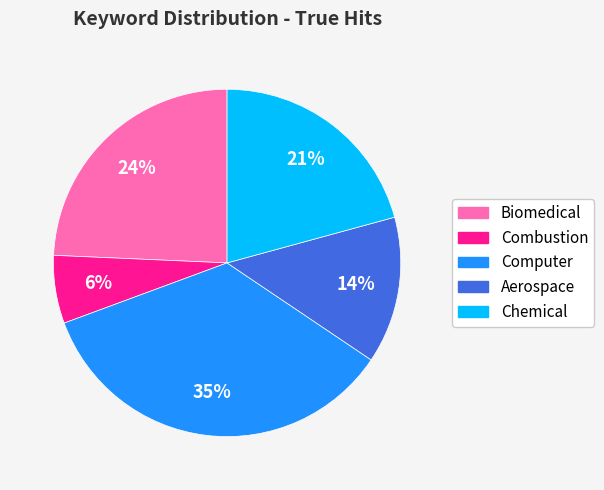

What is the largest slice in the pie chart?

Computer